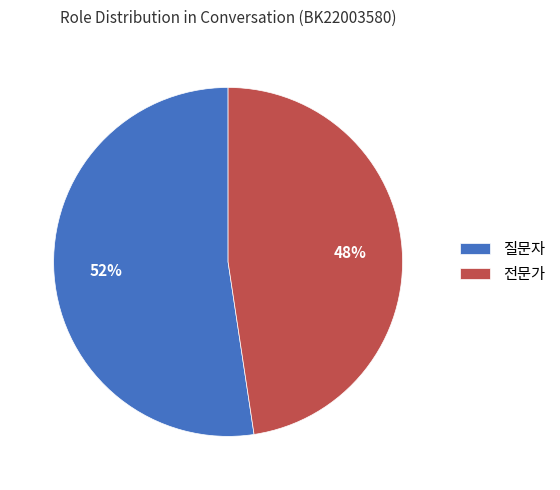

Do 전문가 and 질문자 together represent more than half of the pie?

Yes